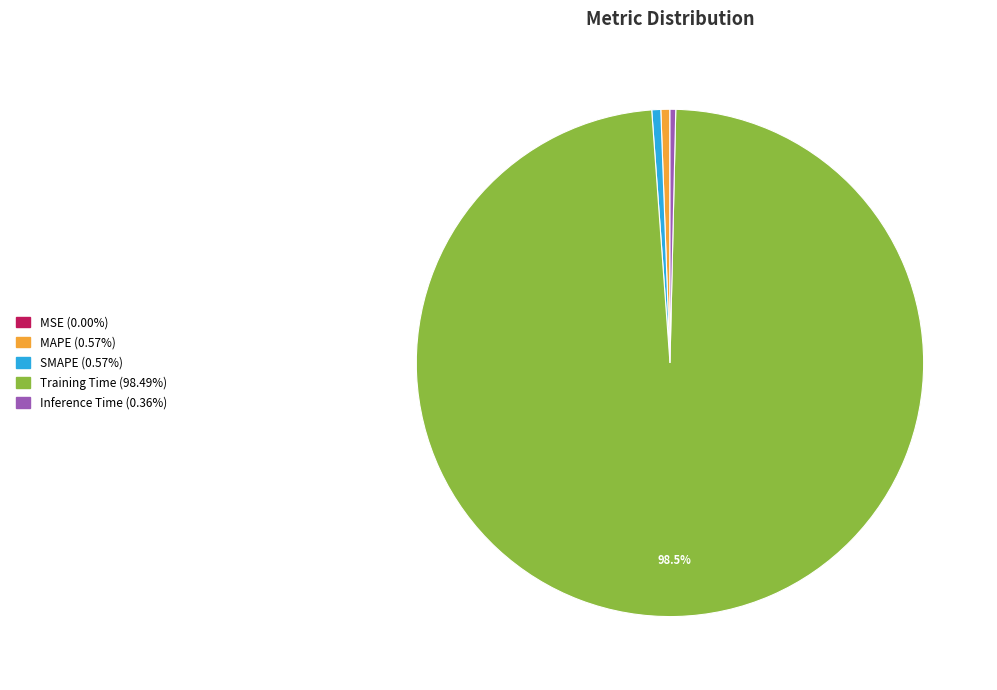

Which category accounts for the majority?

Training Time